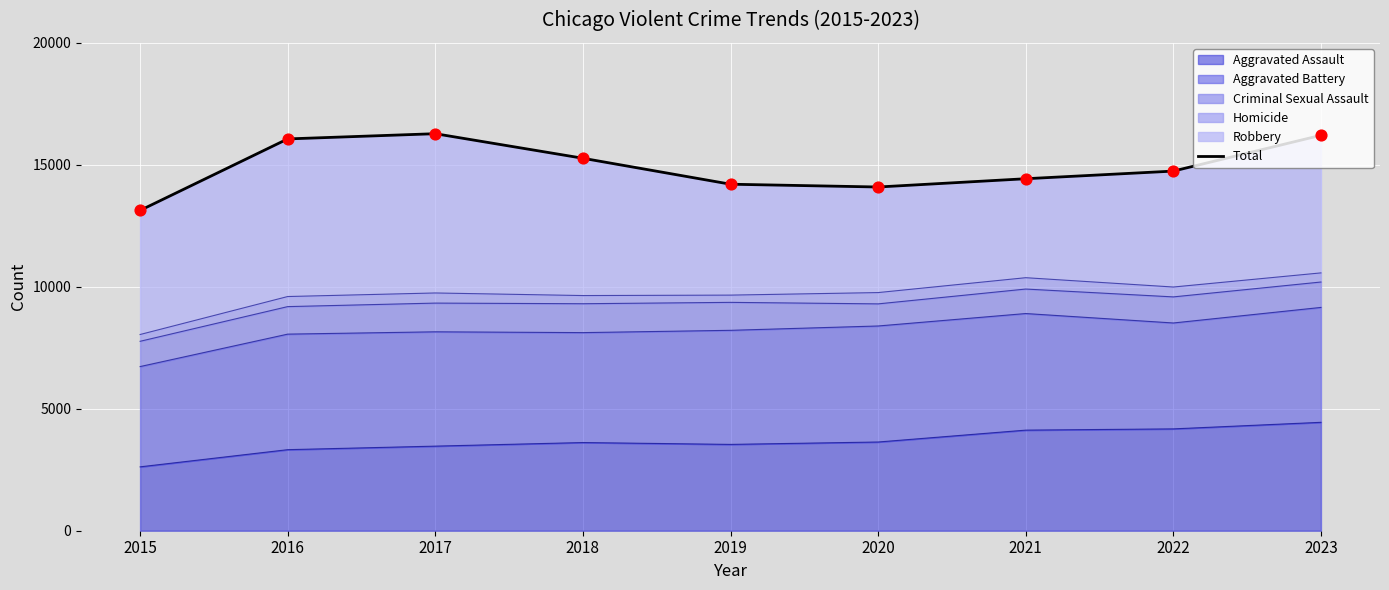

Approximately how many times larger is the value at 2020 compared to 2016?

0.9